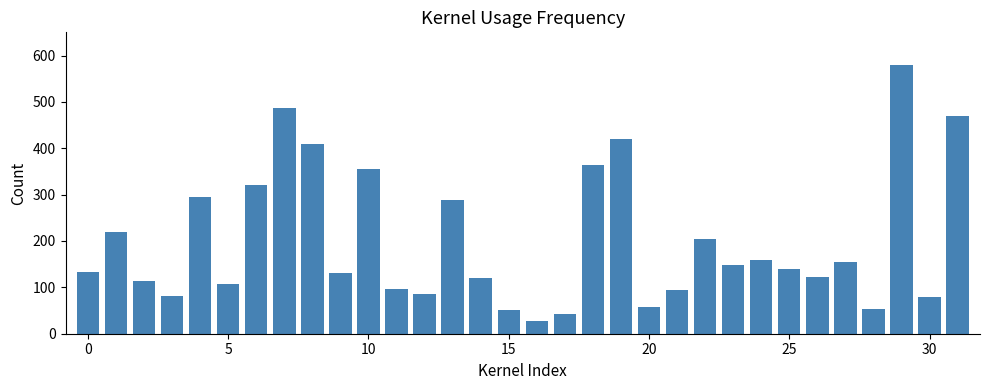

How many values are below 140?

16